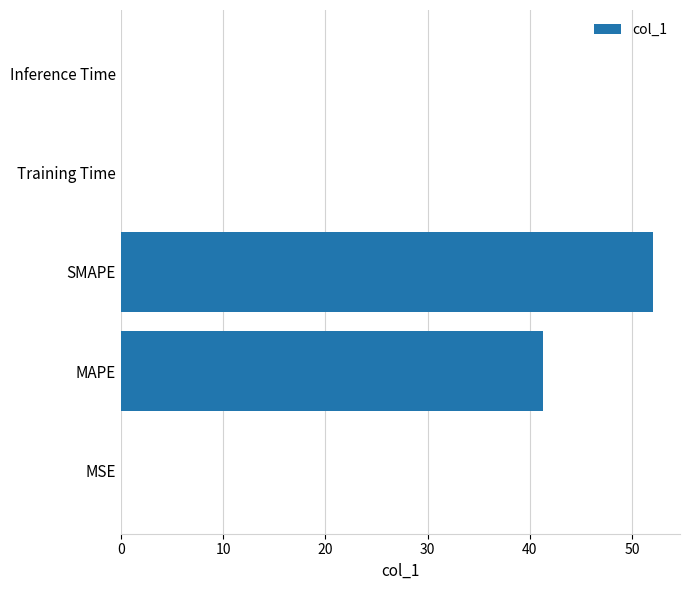

What is the sum of the values at SMAPE and MAPE?

93.4